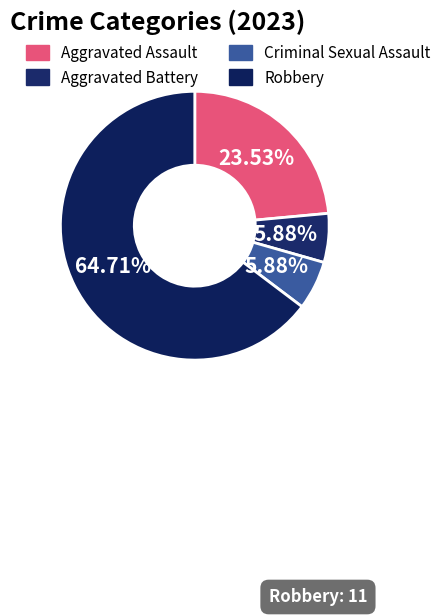

To the nearest percent, what is the difference between the largest and smallest slice percentages?

59%